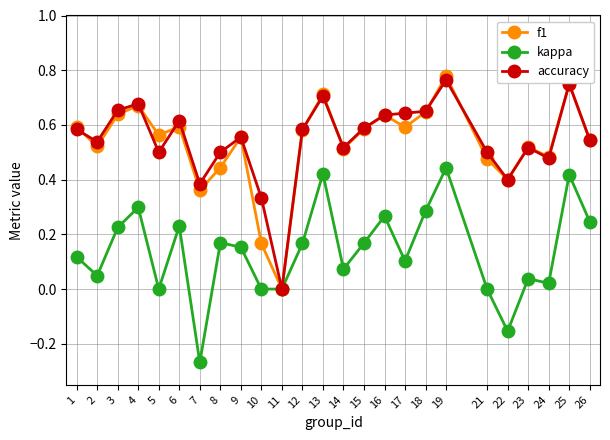

How many interior local valleys does the f1 series have?

8